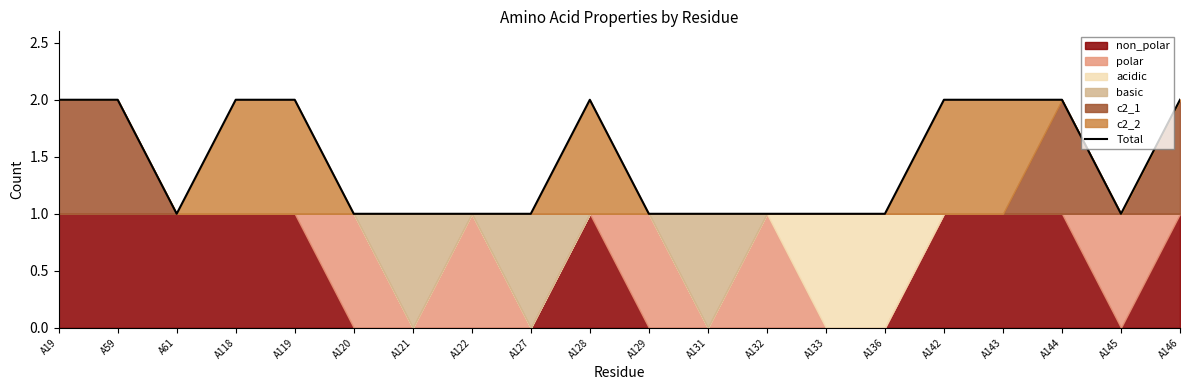

How many points are lower than both their immediate neighbors (excluding endpoints)?

2